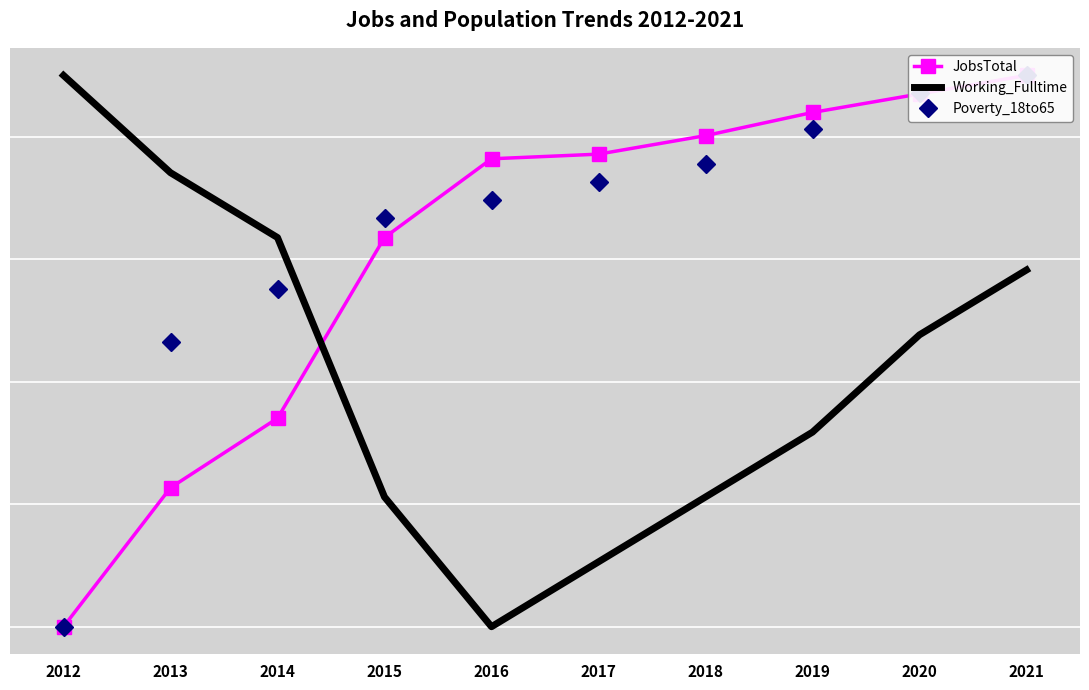

How many lines are shown in the chart?

3